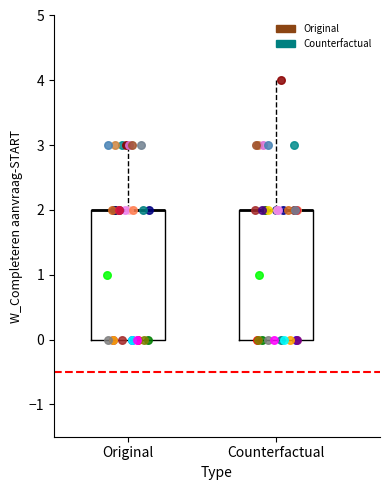

Reading left to right, transcribe this box plot: for each box, give where its median line is, the range the box spans, and where its two whiskers end, as read against the y-axis. The values are not printed on the chart, so give them approximately, as read against the axis.

Original: median 2 (drawn on the box's upper edge), box 0 to 2, whiskers 0 to 3
Counterfactual: median 2 (drawn on the box's upper edge), box 0 to 2, whiskers 0 to 4